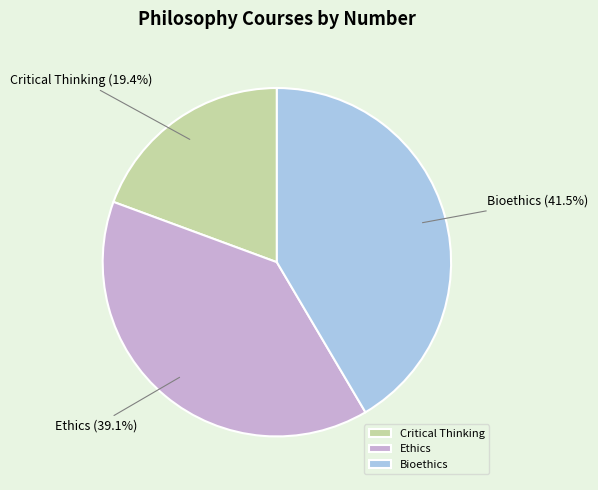

Which has a higher value, Critical Thinking or Ethics?

Ethics